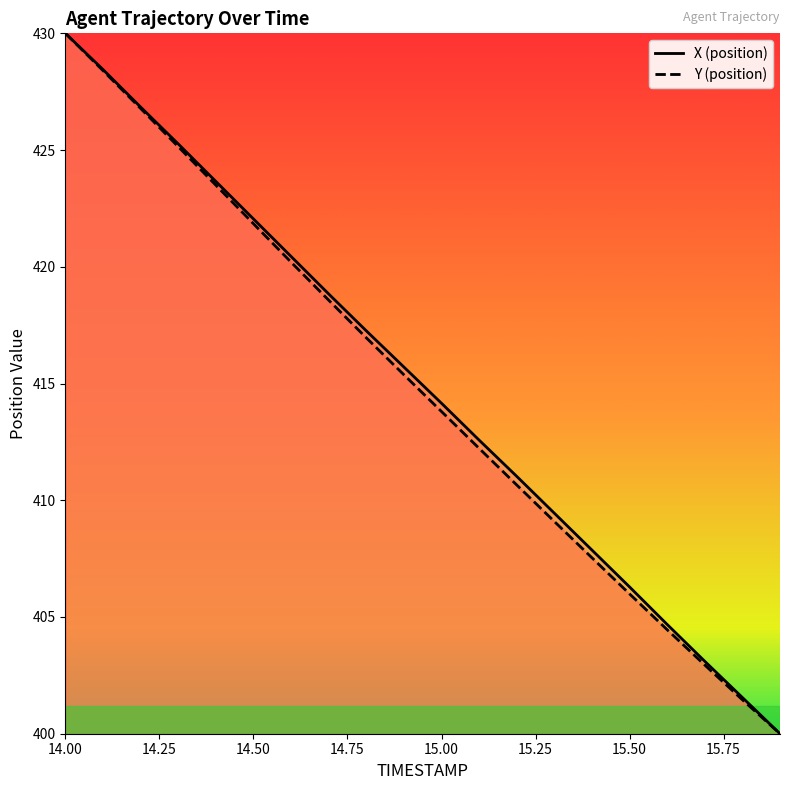

Rank the series by their maximum value, from highest to lowest.

X, Y